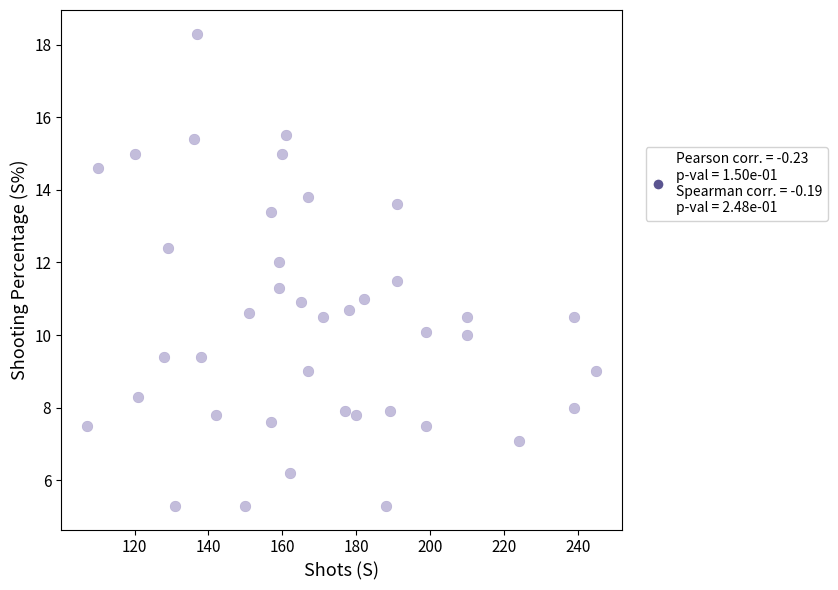

What is the range of Y values (max minus min)?

13.0